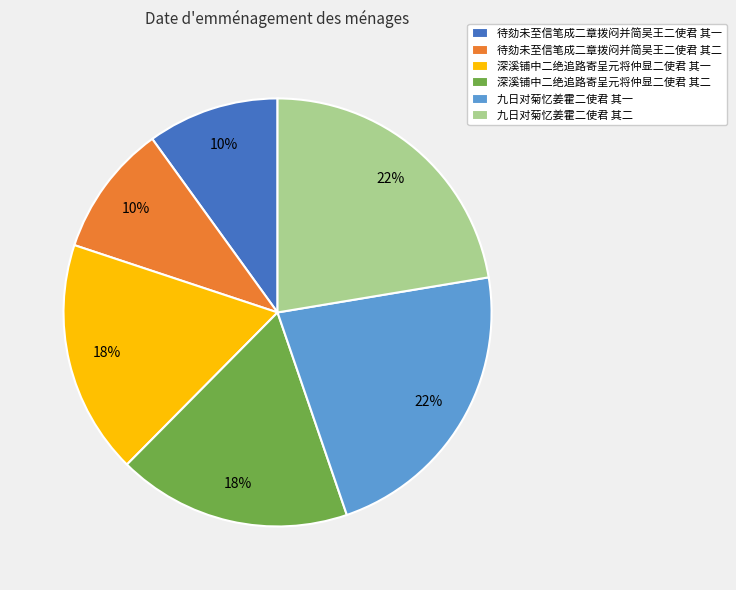

Is 九日对菊忆姜霍二使君 其一 the majority of the pie?

No